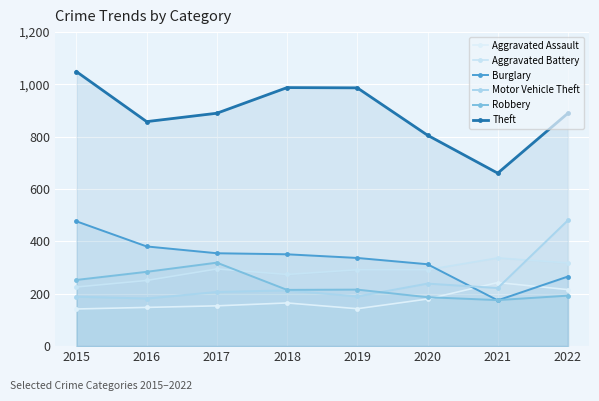

Rank the series by their maximum value, from lowest to highest.

Aggravated Assault, Robbery, Aggravated Battery, Burglary, Motor Vehicle Theft, Theft